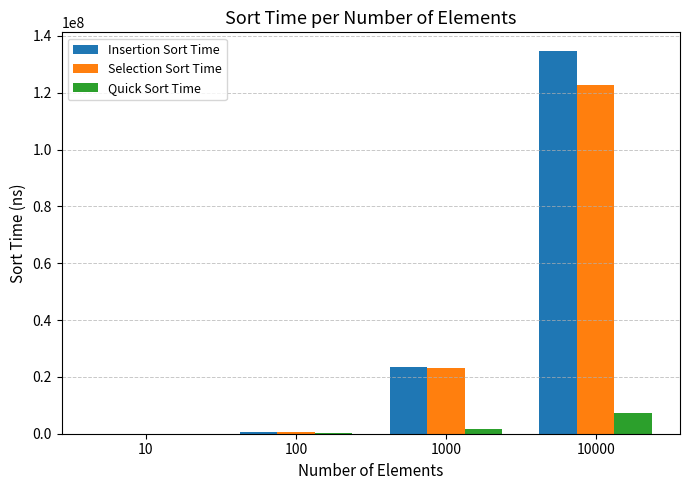

Which label corresponds to the largest value in the chart?

10000